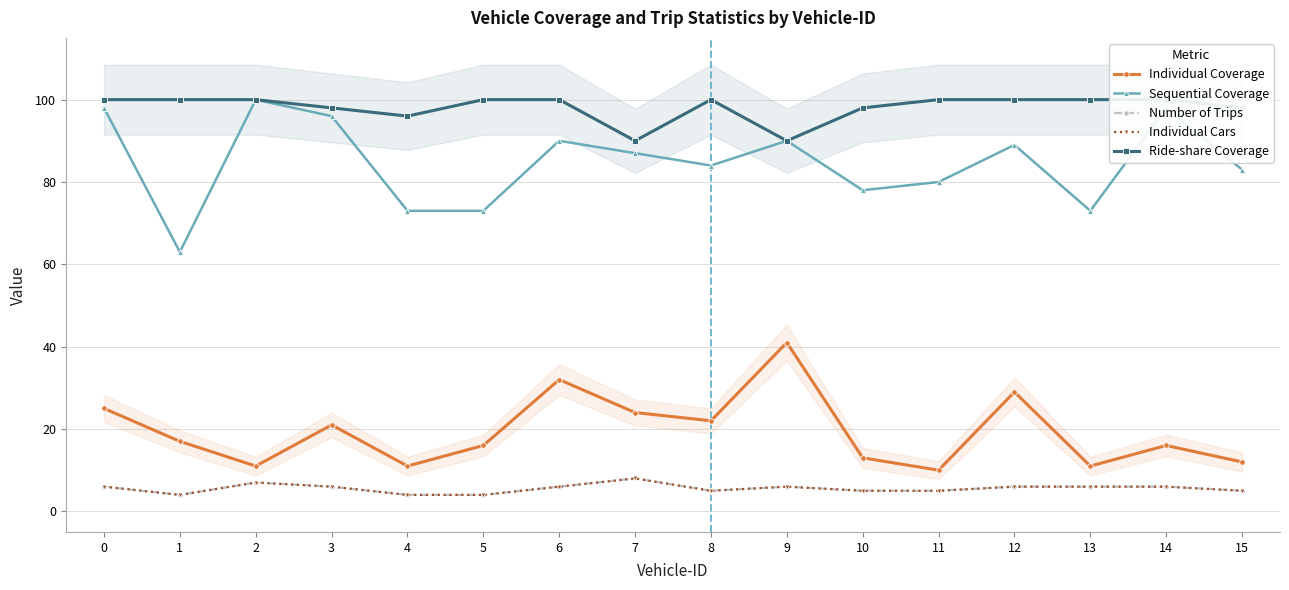

What is the difference between the maximum and minimum values in the Individual Cars series?

4